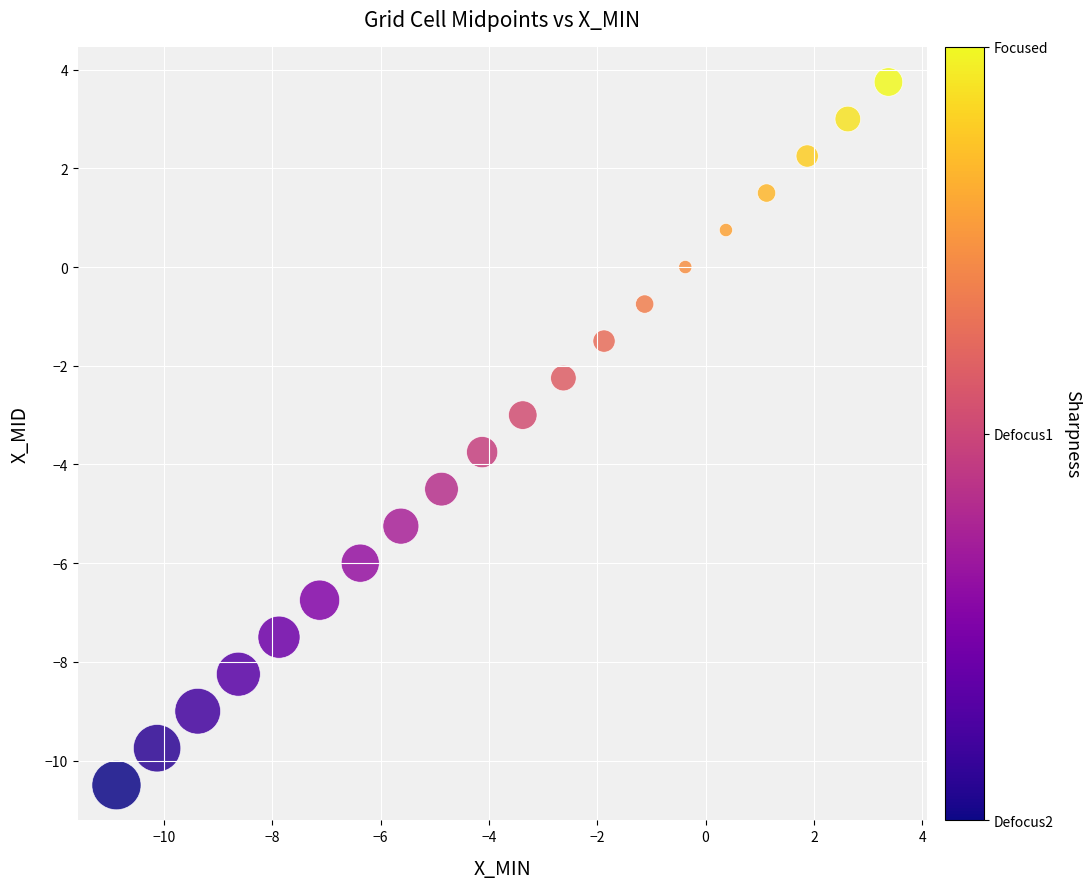

What is the range of X values (max minus min)?

14.2